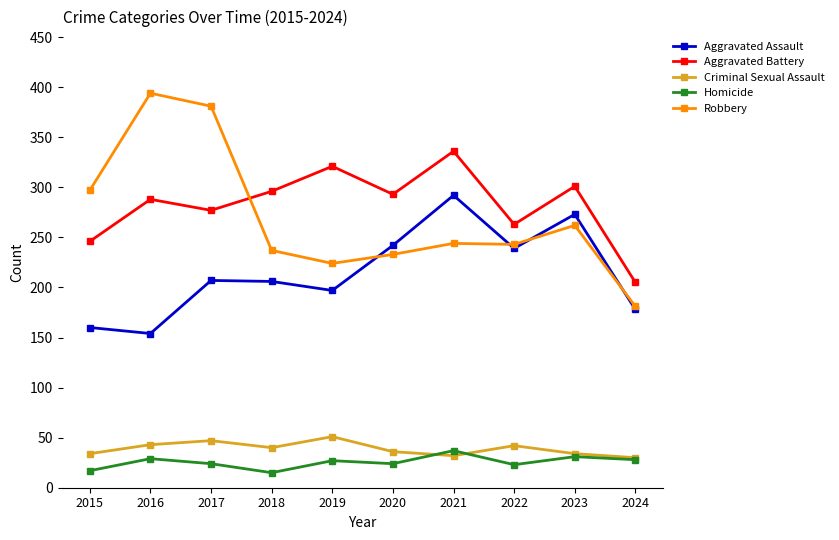

Rank the series at 2022 from highest to lowest value.

Aggravated Battery, Robbery, Aggravated Assault, Criminal Sexual Assault, Homicide